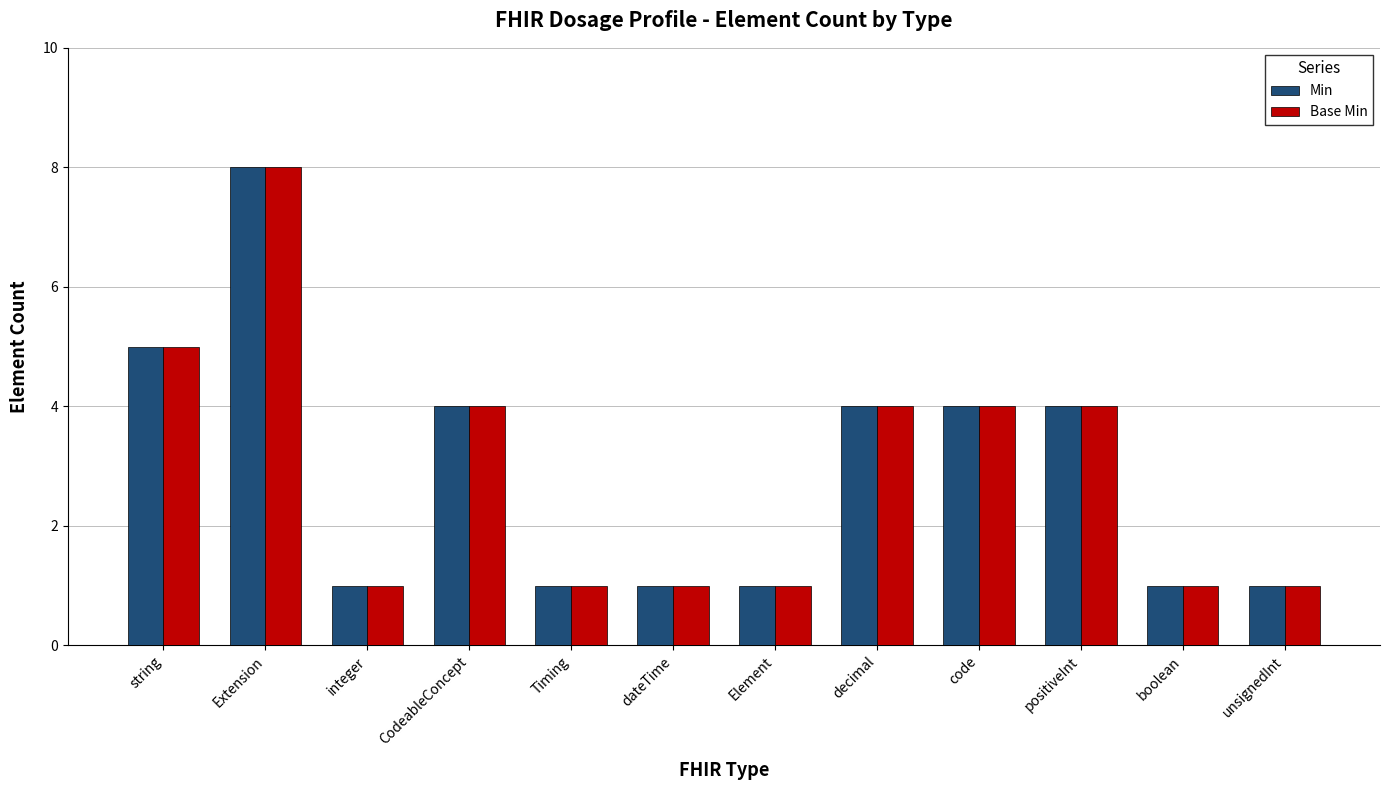

Which category has the highest value in the Base Min series?

Extension